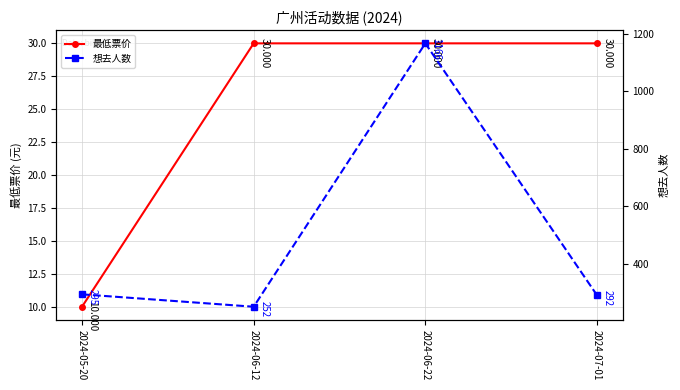

How many categories are shown in the chart?

4